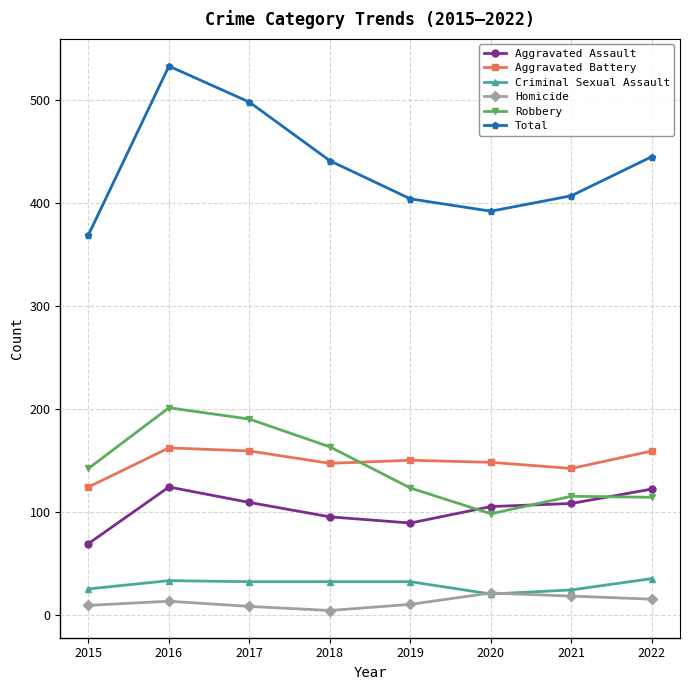

How many interior local valleys does the Total series have?

1